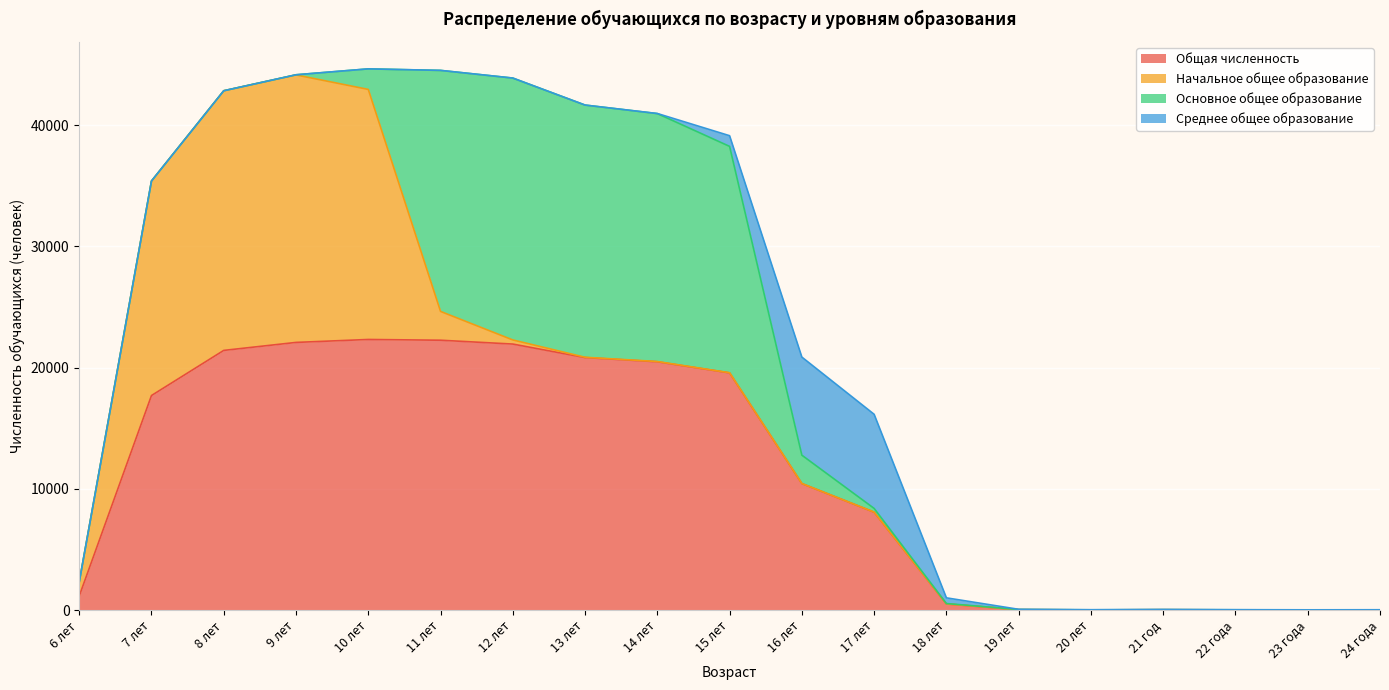

How many data points does each series have?

19